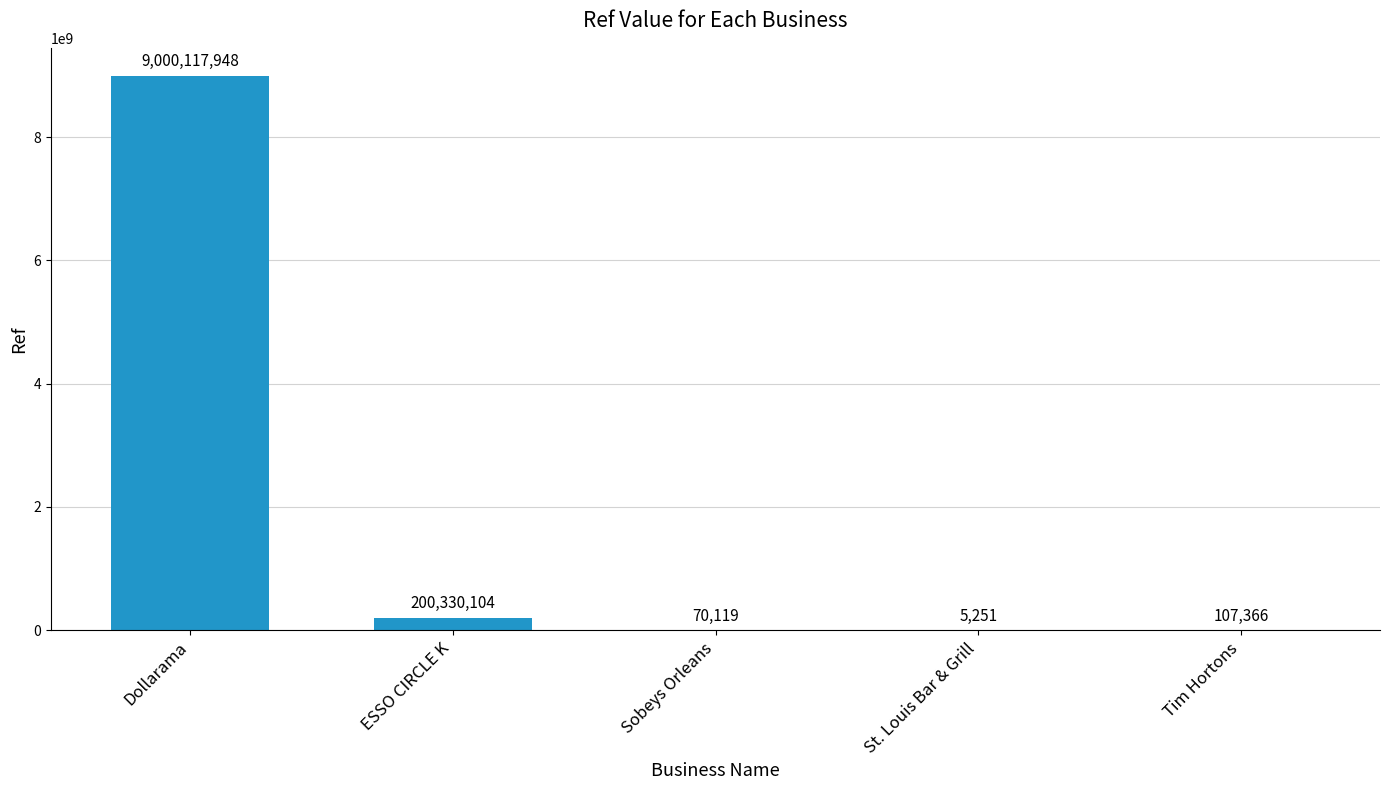

How many series are shown in this chart?

1